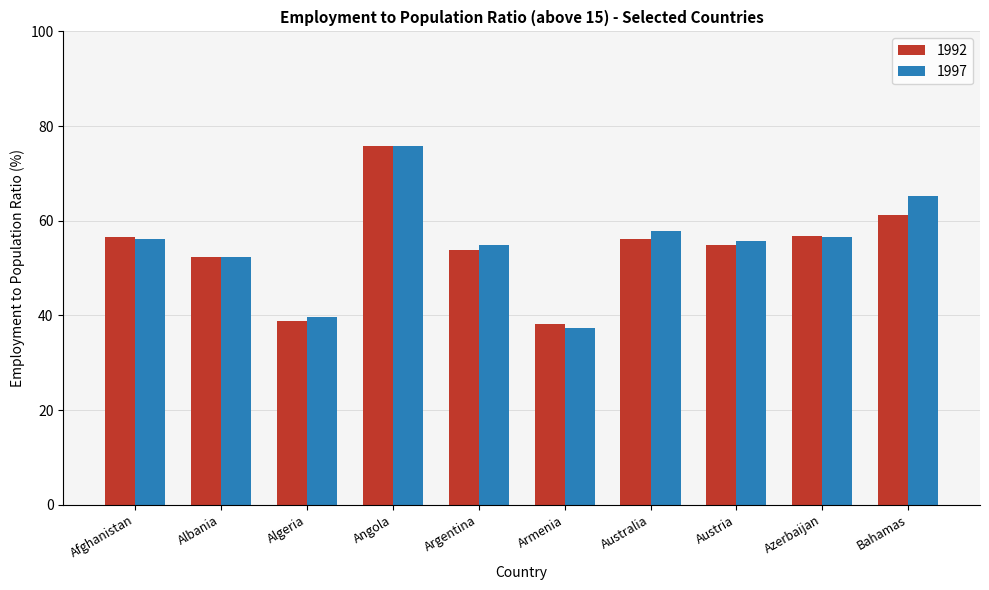

True or false: 1997 has a value of 91.8 at Azerbaijan.

False